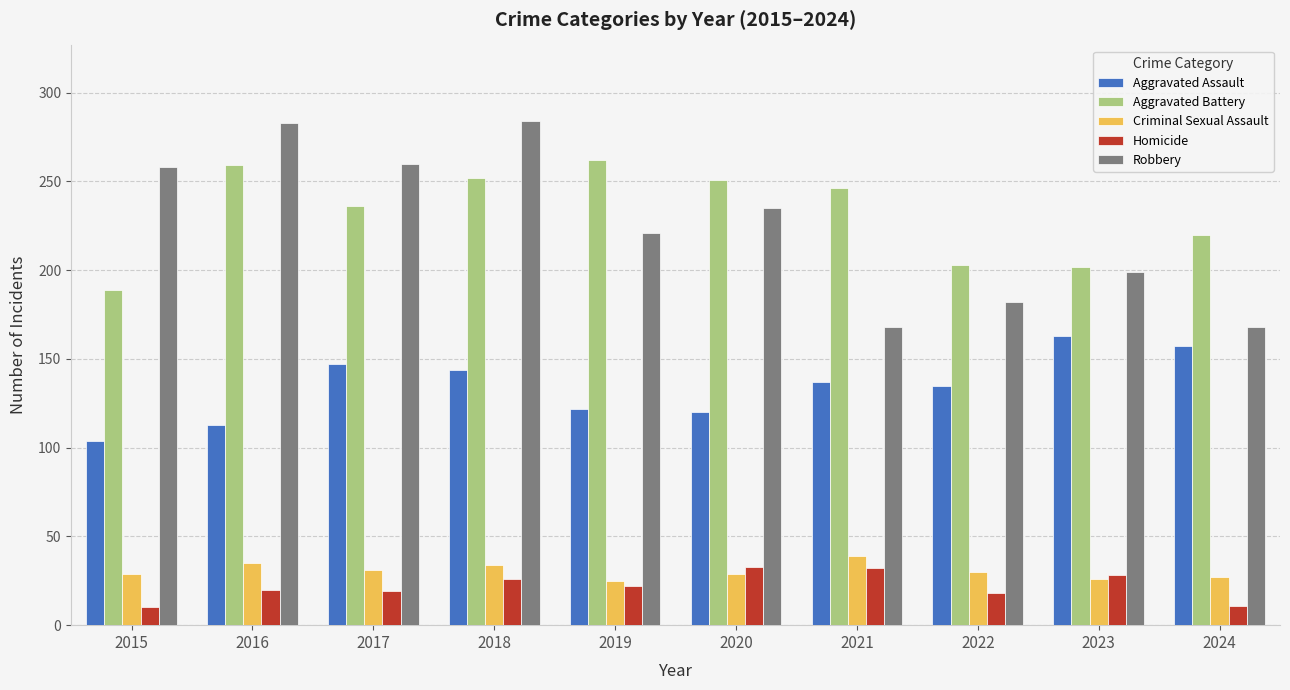

Which series has the widest spread of values?

Robbery